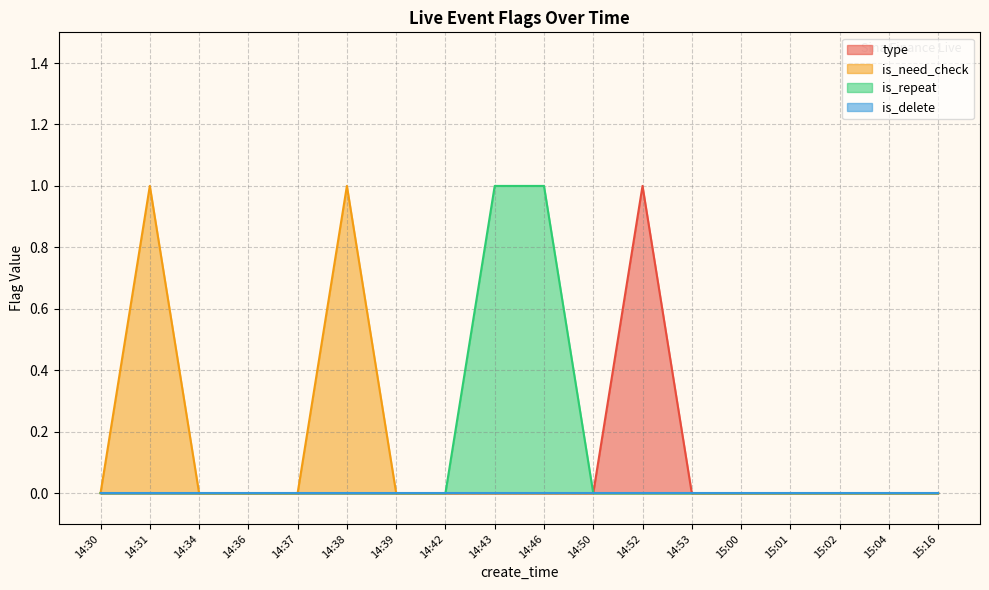

Which category has the highest value in the is_need_check series?

14:31